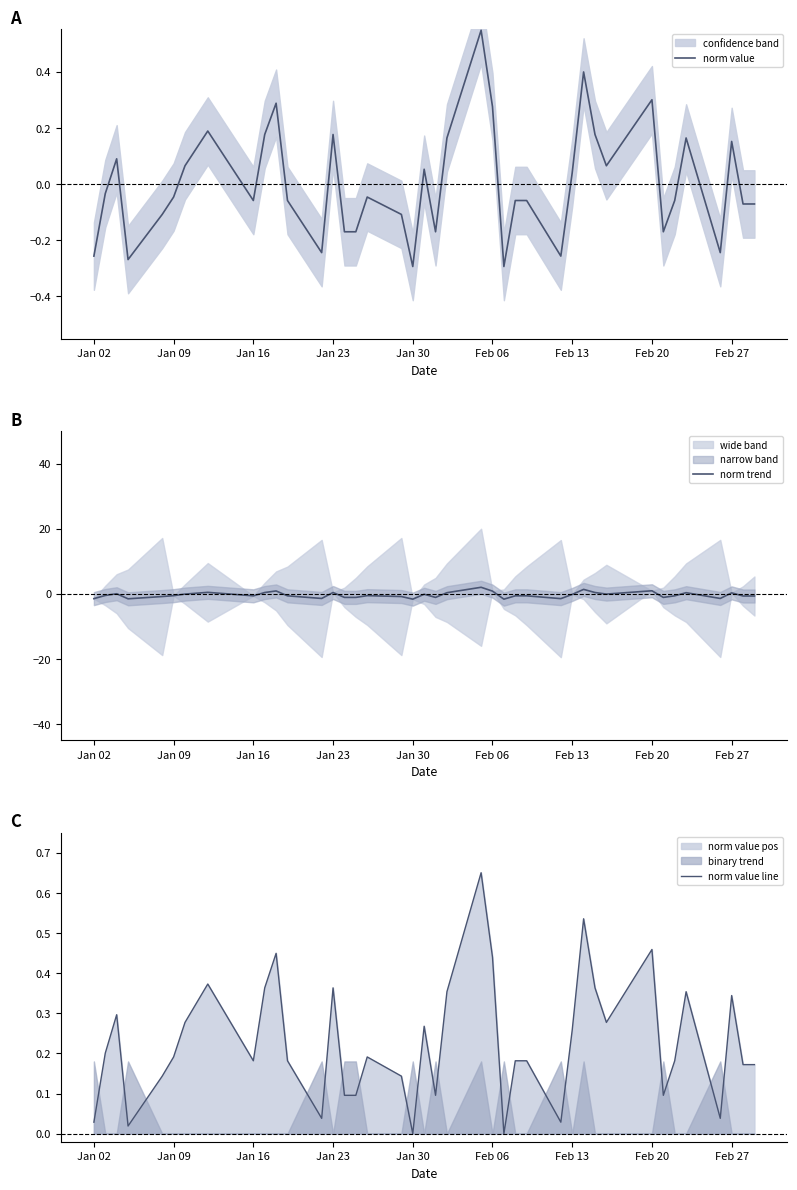

What is the maximum value for norm trend?

2.0